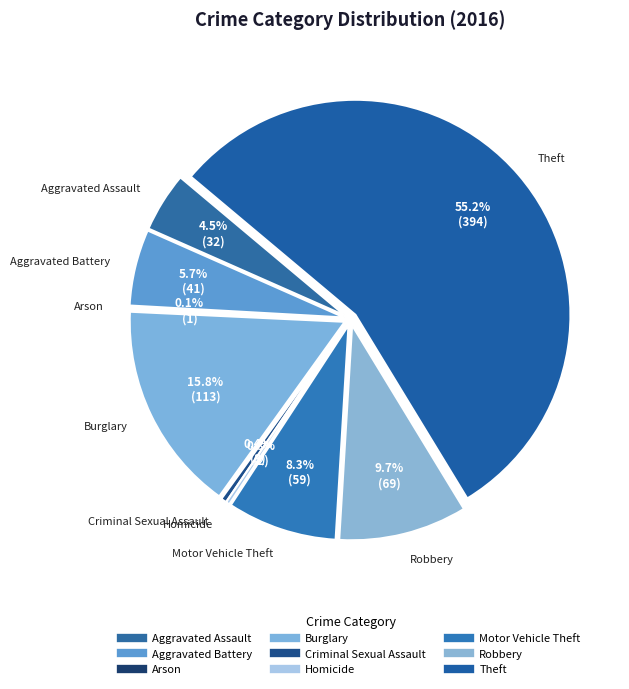

What percentage is the Aggravated Battery slice, to the nearest percent?

6%